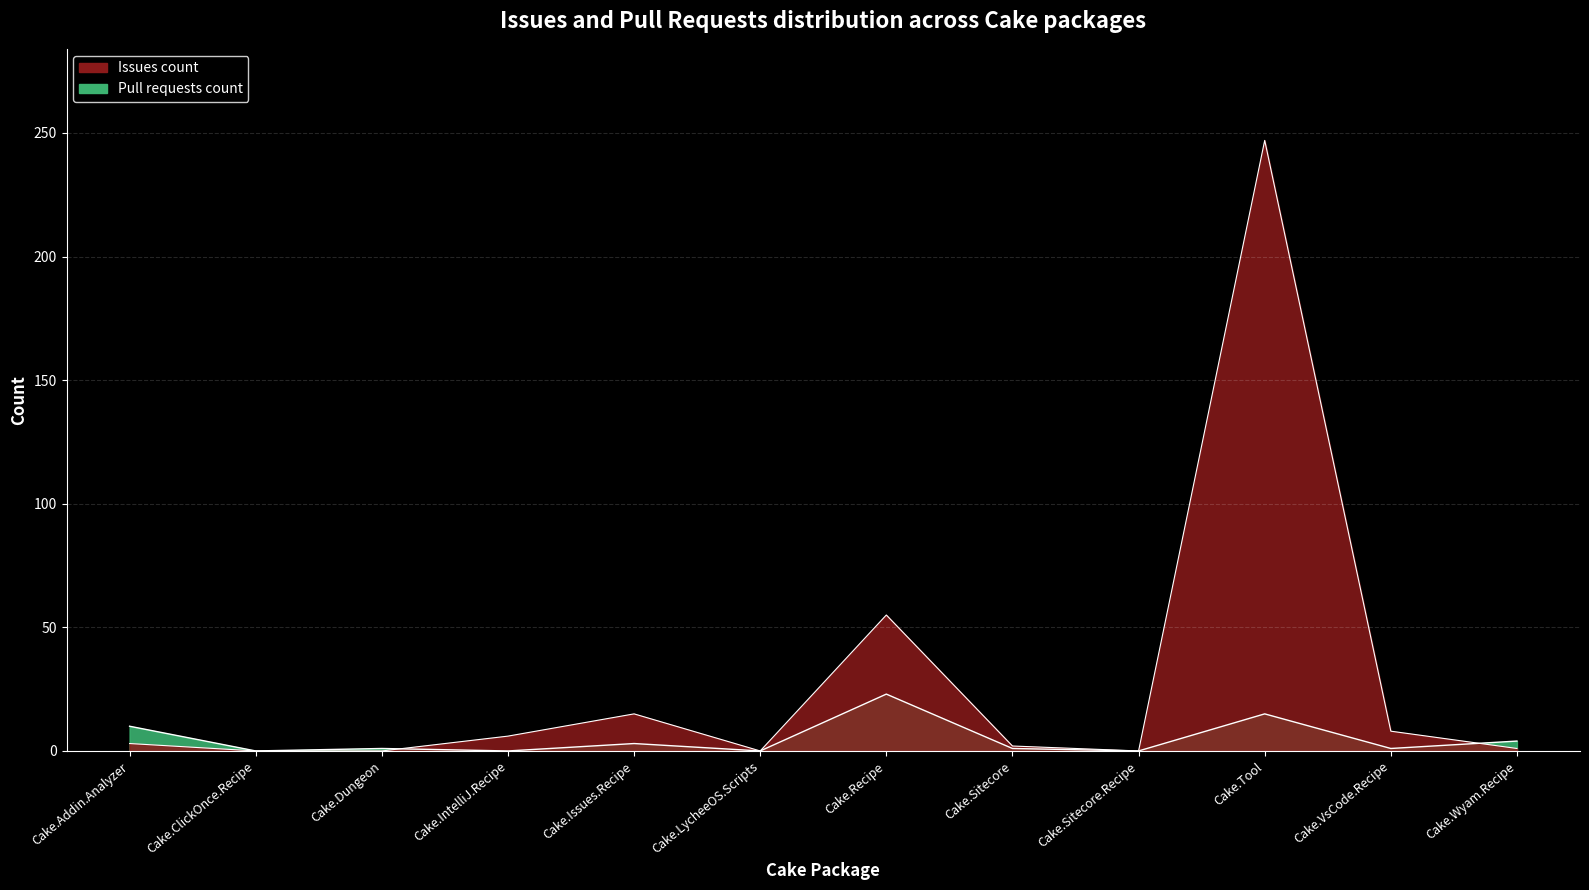

Does the chart display data point markers on the line(s)?

No